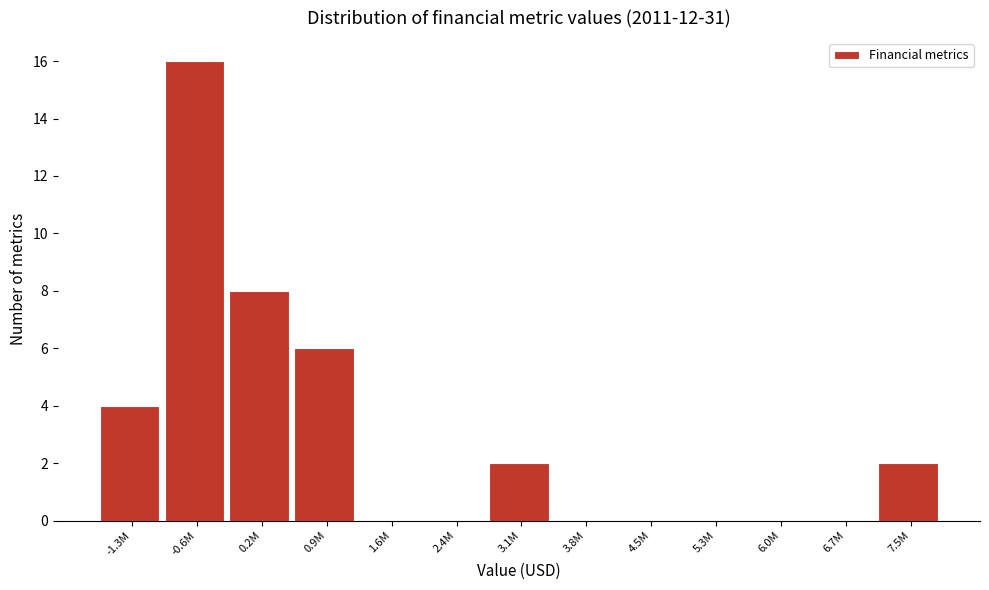

Reading right to left, extract all data points from this chart.

7.5M=2	6.7M=0	6.0M=0	5.3M=0	4.5M=0	3.8M=0	3.1M=2	2.4M=0	1.6M=0	0.9M=6	0.2M=8	-0.6M=16	-1.3M=4